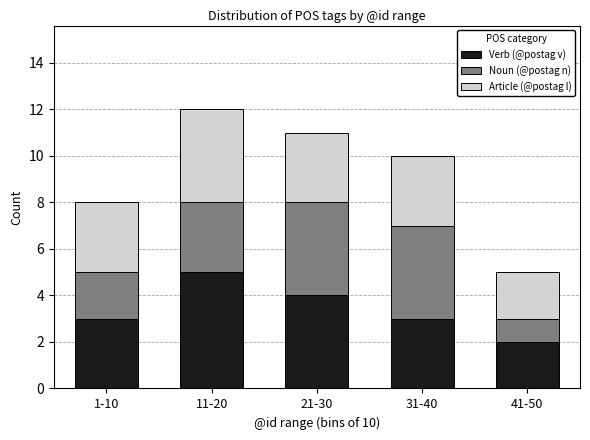

Reading right to left, list the values for the Verb (@postag v) series.

2	3	4	5	3